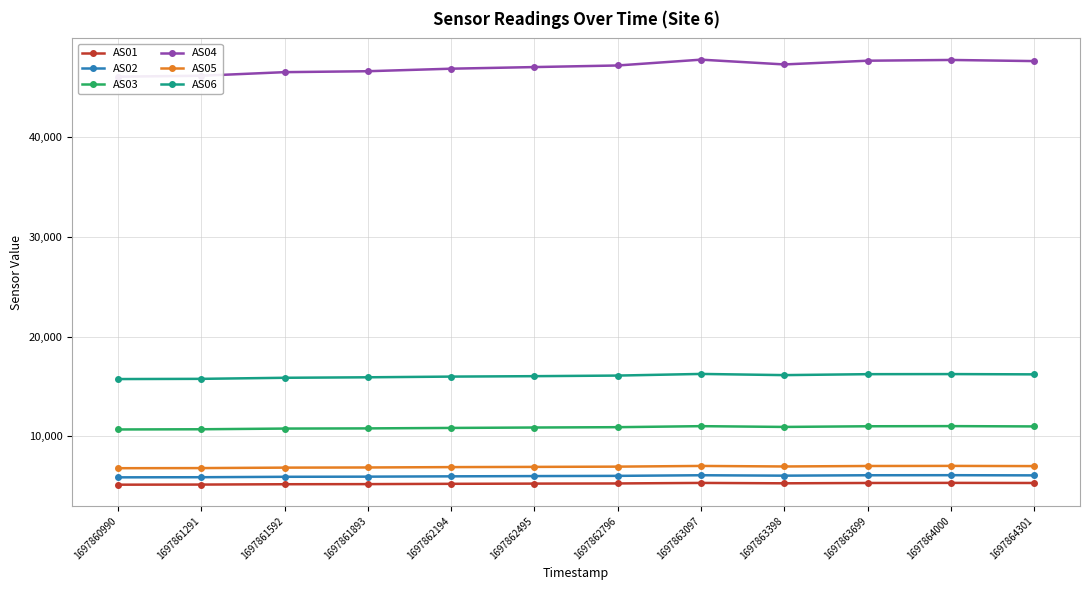

Reading left to right, what are all the values shown in this chart?

AS01: 5151	5163	5196	5208	5238	5259	5275	5328	5289	5322	5332	5321
AS02: 5888	5900	5942	5957	5988	6014	6036	6098	6056	6097	6104	6086
AS03: 10692	10712	10781	10799	10845	10887	10921	11023	10946	11012	11027	10997
AS04: 46090	46180	46542	46636	46889	47052	47212	47796	47316	47690	47766	47652
AS05: 6804	6816	6862	6878	6914	6936	6962	7032	6978	7026	7036	7016
AS06: 15749	15770	15877	15926	15996	16039	16099	16263	16144	16239	16248	16221